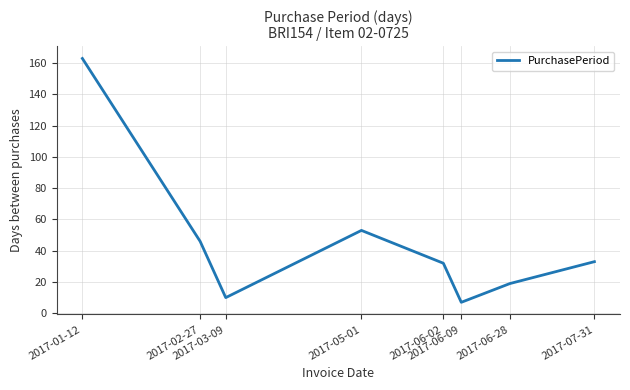

True or false: there are more than 1 points higher than both neighbors.

False